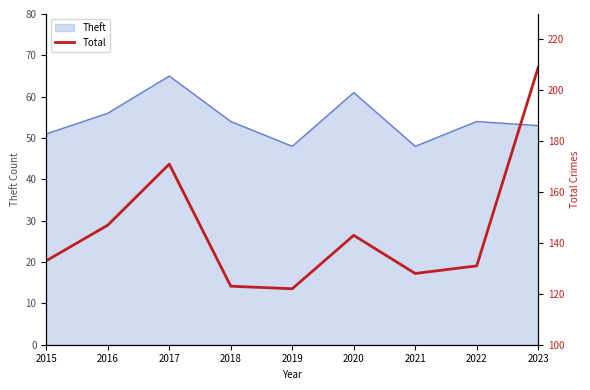

The chart shows a value of 283 at 2023. True or false?

False